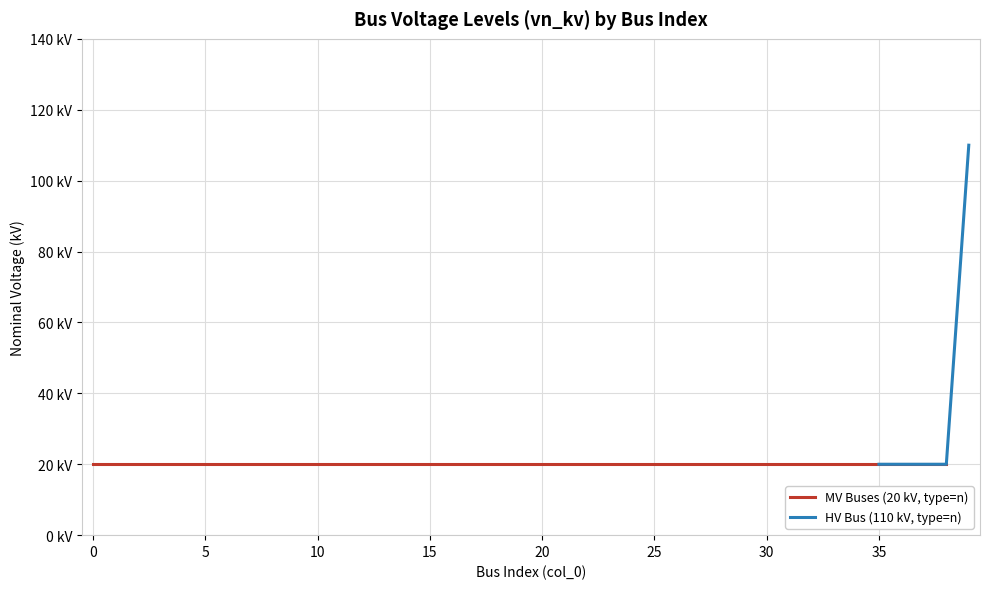

Reading right to left, transcribe all the data shown in this chart.

39=110	38=20	37=20	36=20	35=20	34=20	33=20	32=20	31=20	30=20	29=20	28=20	27=20	26=20	25=20	24=20	23=20	22=20	21=20	20=20	19=20	18=20	17=20	16=20	15=20	14=20	13=20	12=20	11=20	10=20	9=20	8=20	7=20	6=20	5=20	4=20	3=20	2=20	1=20	0=20